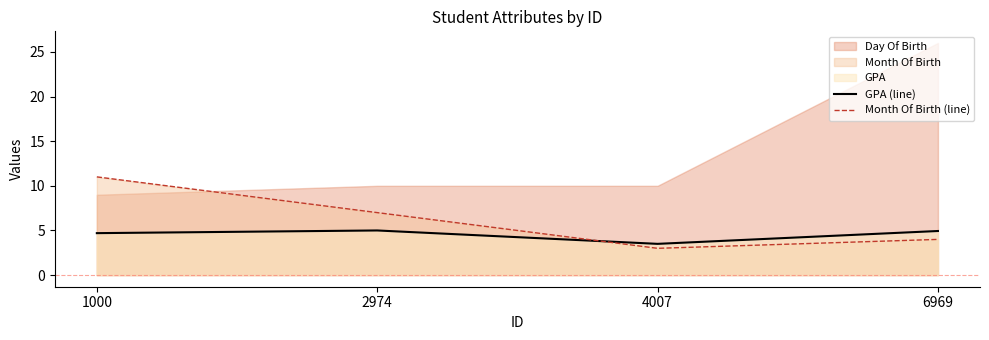

List the labels in order of Month Of Birth (line) value, largest first.

1000, 2974, 6969, 4007